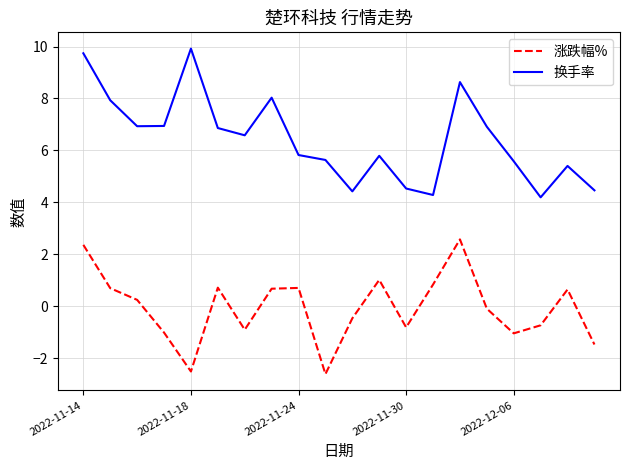

True or false: 涨跌幅% and 换手率 intersect in this chart.

False